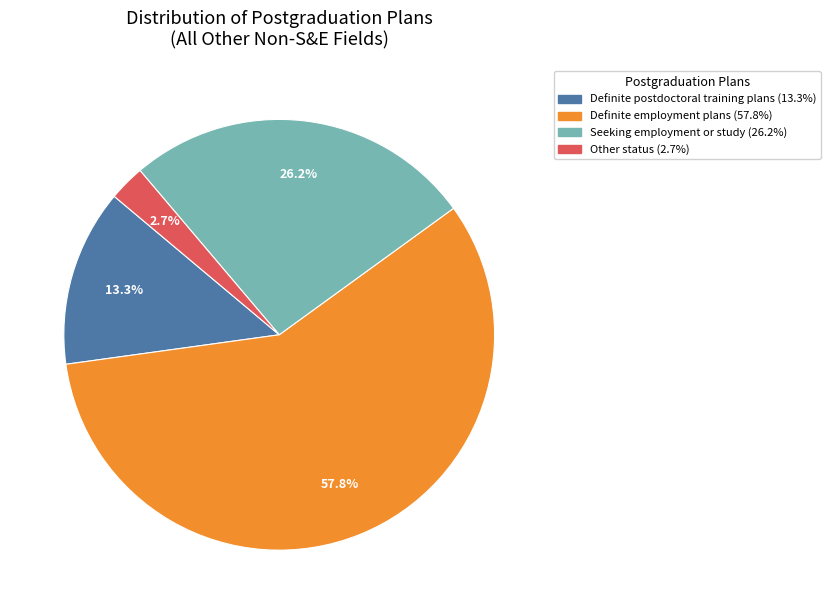

Does any single category account for the majority?

Yes